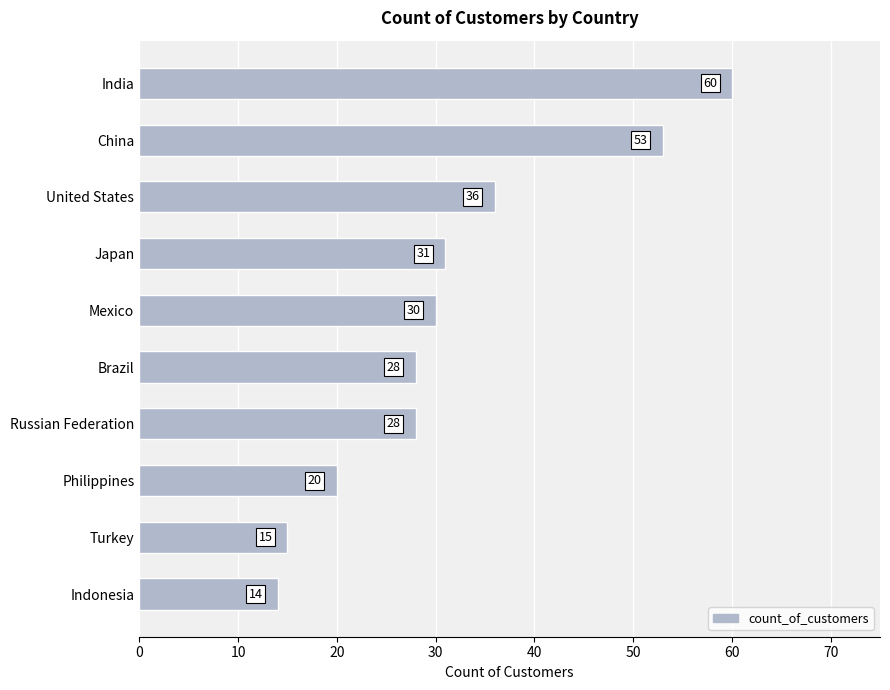

How many distinct data groups are displayed?

1